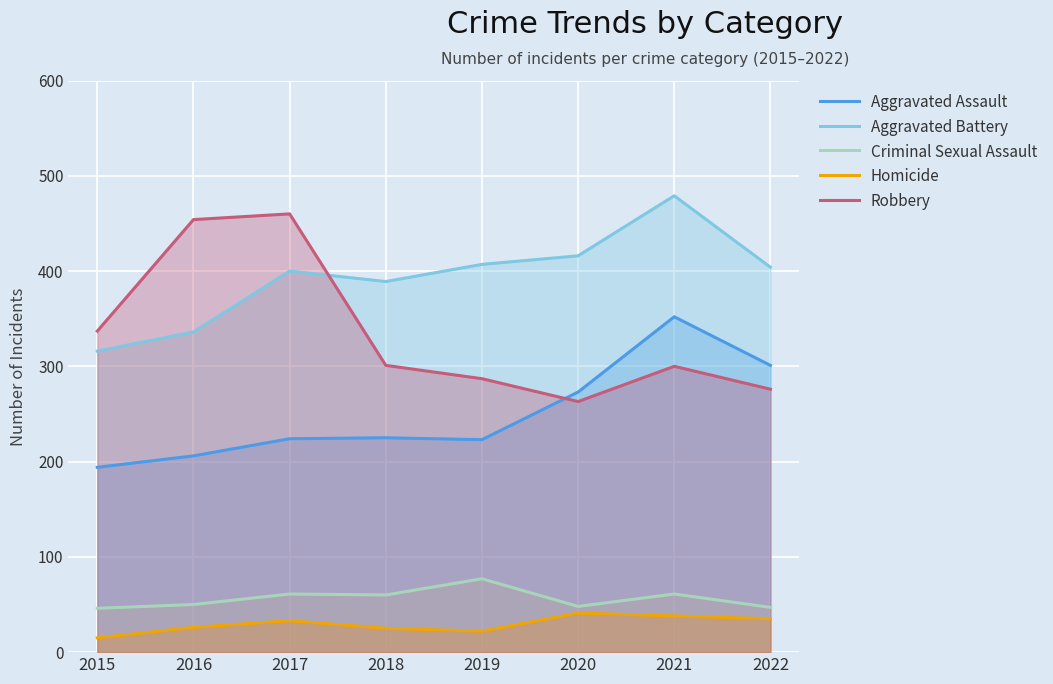

Is the value of Aggravated Battery at 2015 greater than the value of Homicide at 2016?

Yes